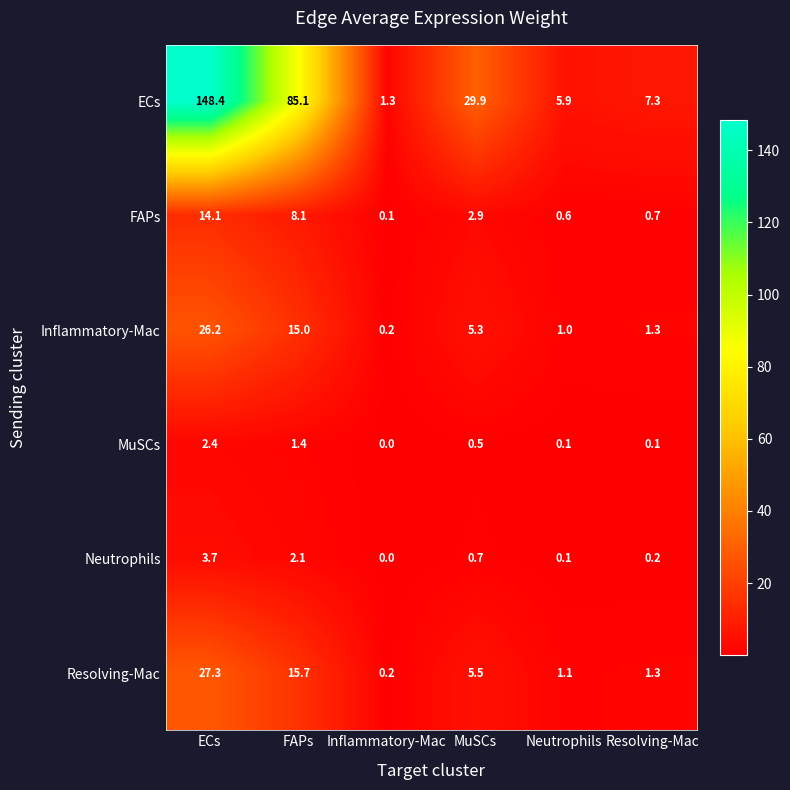

At which label does Inflammatory-Mac first exceed 5?

ECs